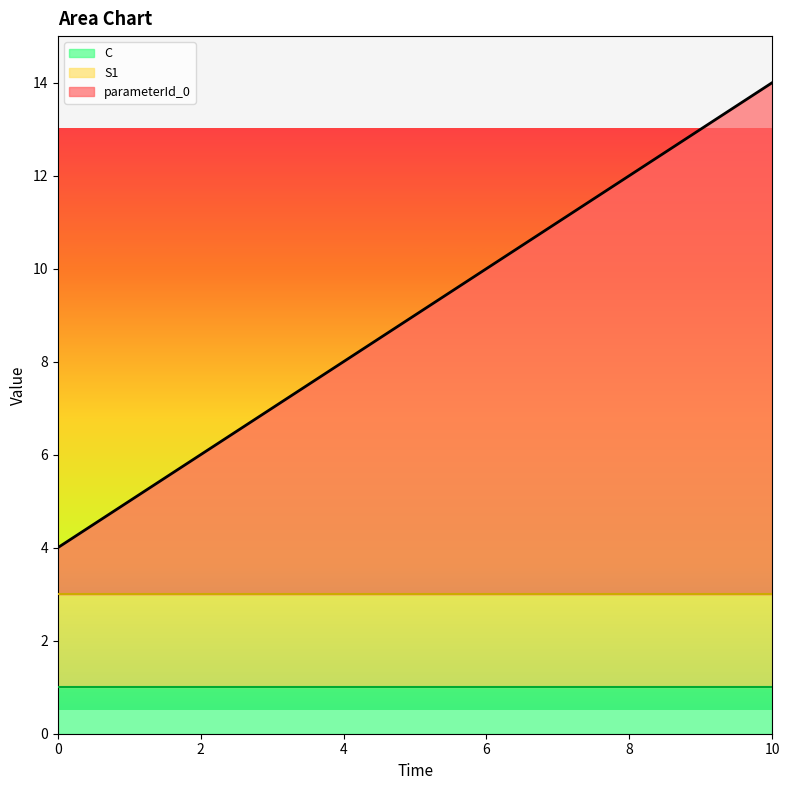

Which series has the largest total across all categories?

parameterId_0